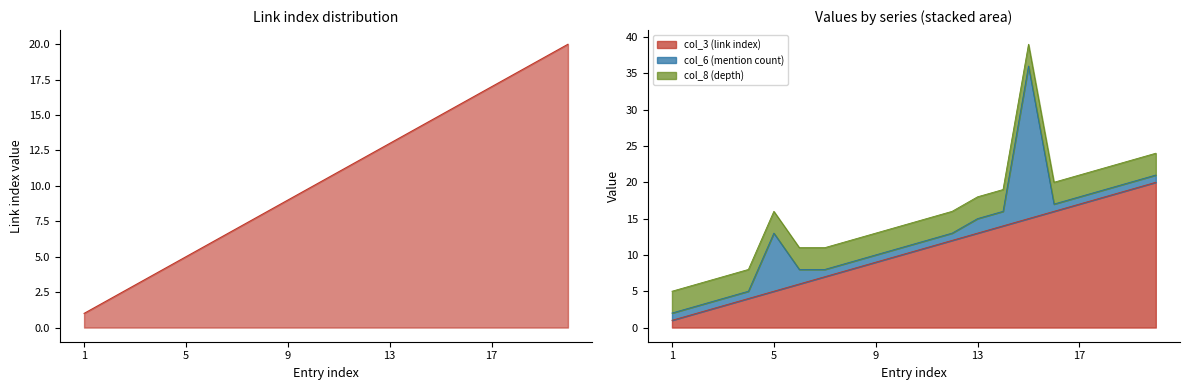

How many values in the col_3 (link index) series are below 11?

10